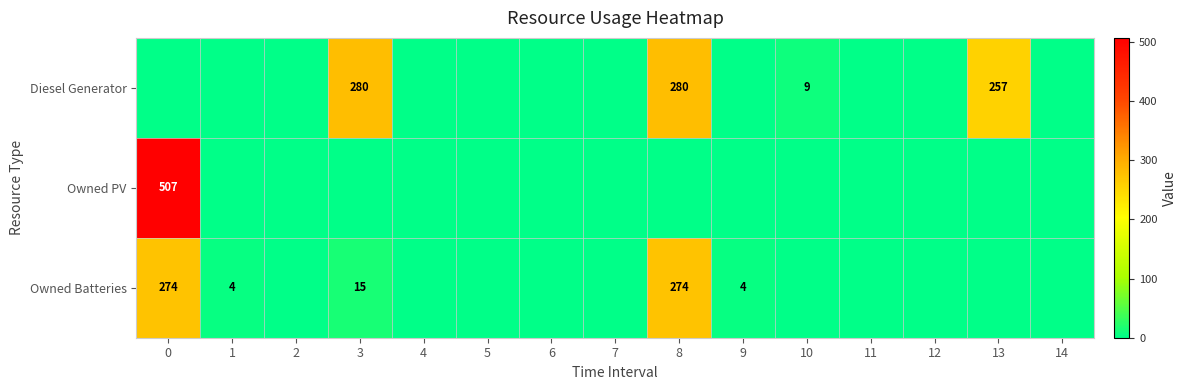

Is it true that Owned Batteries equals 274 at 8?

True